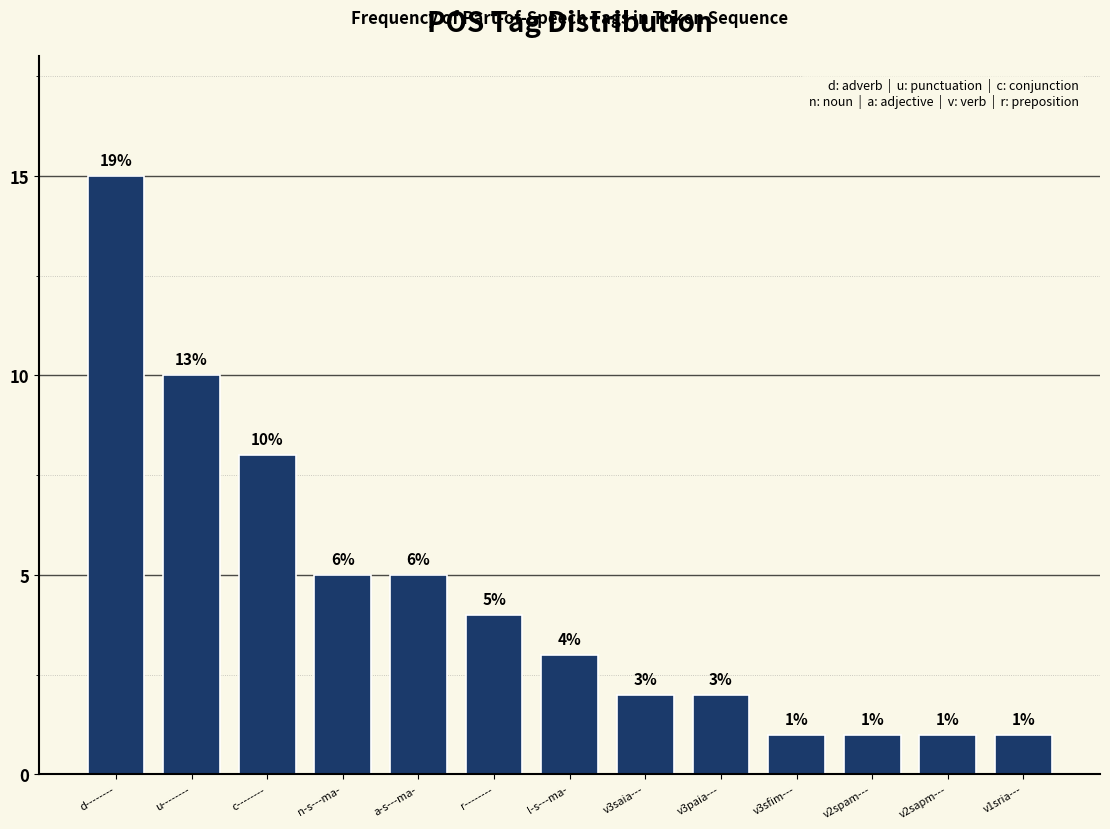

Reading left to right, extract all data points from this chart.

d--------=15	u--------=10	c--------=8	n-s---ma-=5	a-s---ma-=5	r--------=4	l-s---ma-=3	v3saia---=2	v3paia---=2	v3sfim---=1	v2spam---=1	v2sapm---=1	v1sria---=1